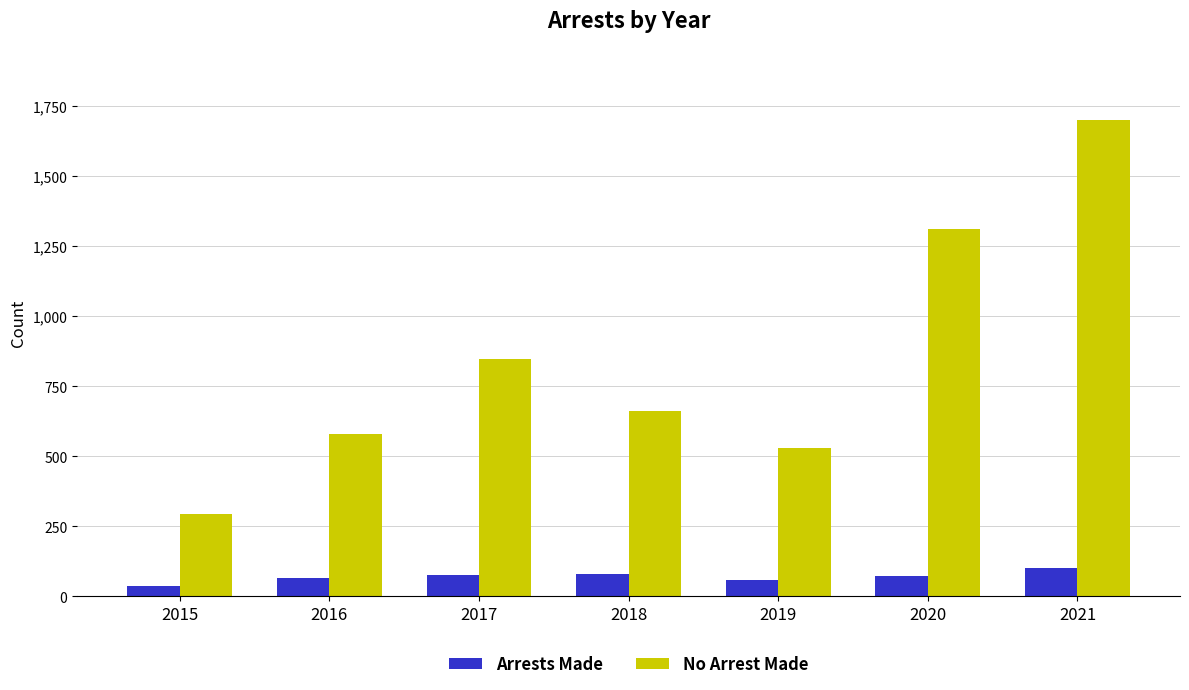

At which label does No Arrest Made reach its minimum?

2015